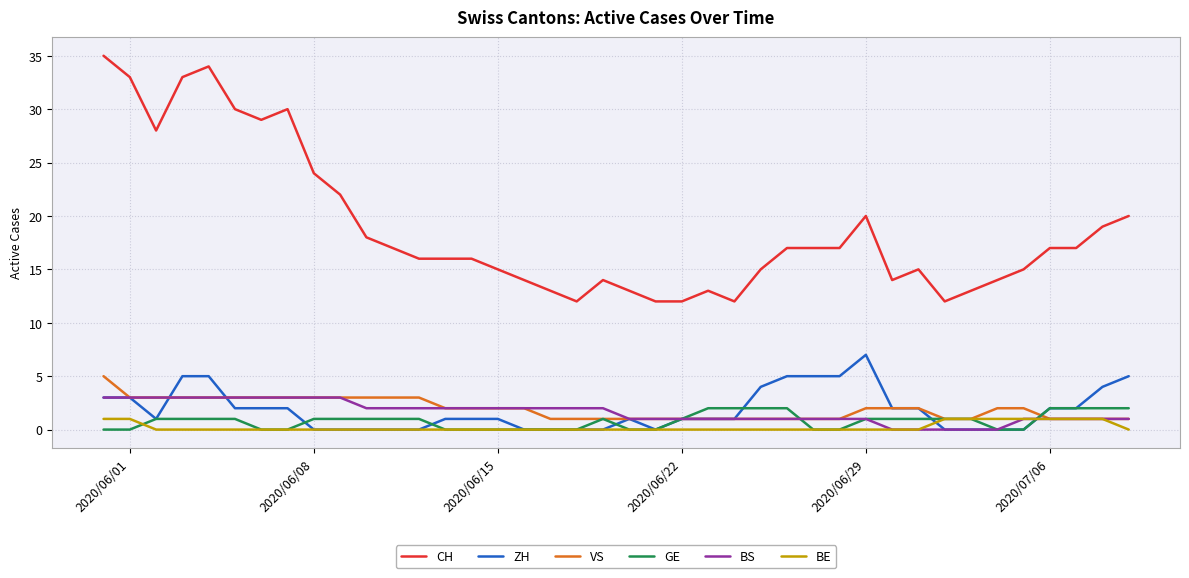

Which series has the largest range (max minus min)?

CH